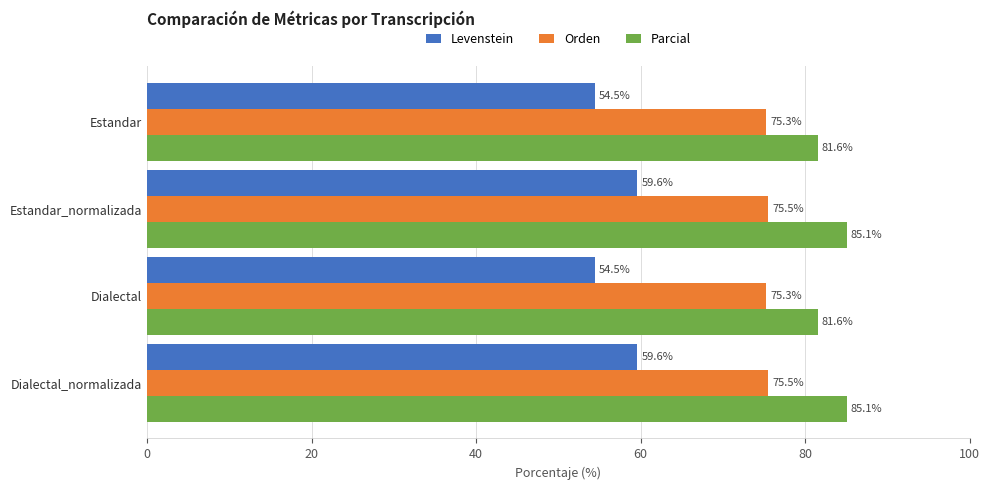

Which series has the widest spread of values?

Levenstein